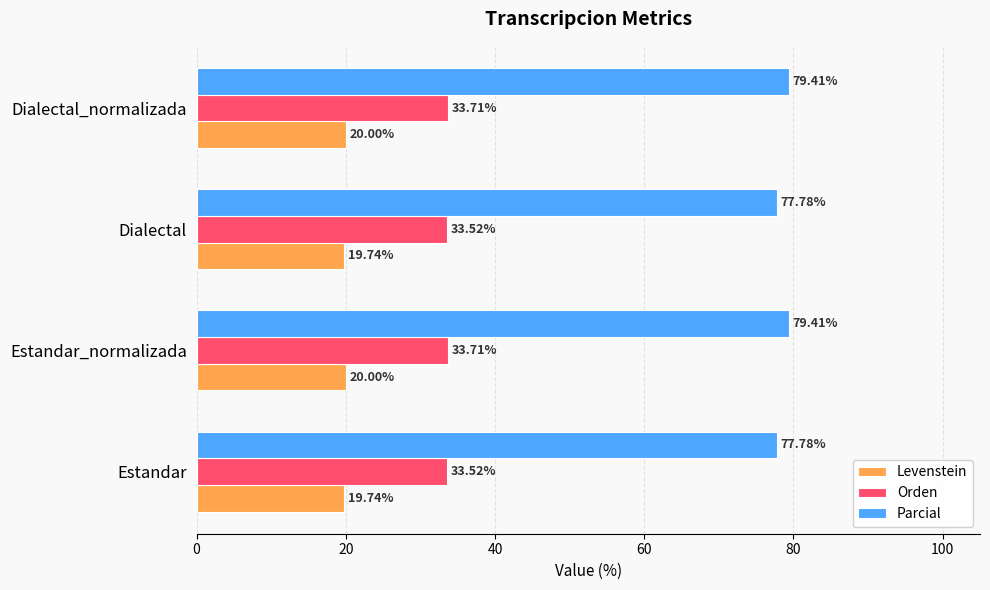

Between Estandar and Estandar_normalizada, which series saw the biggest shift?

Parcial